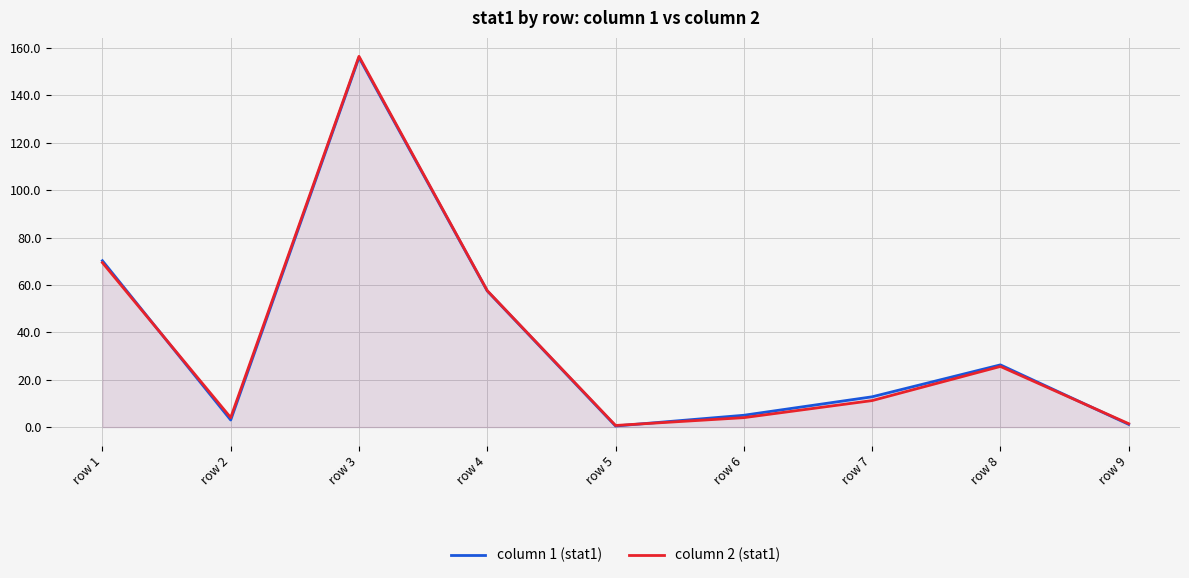

What is the maximum value for column 1 (stat1)?

155.9